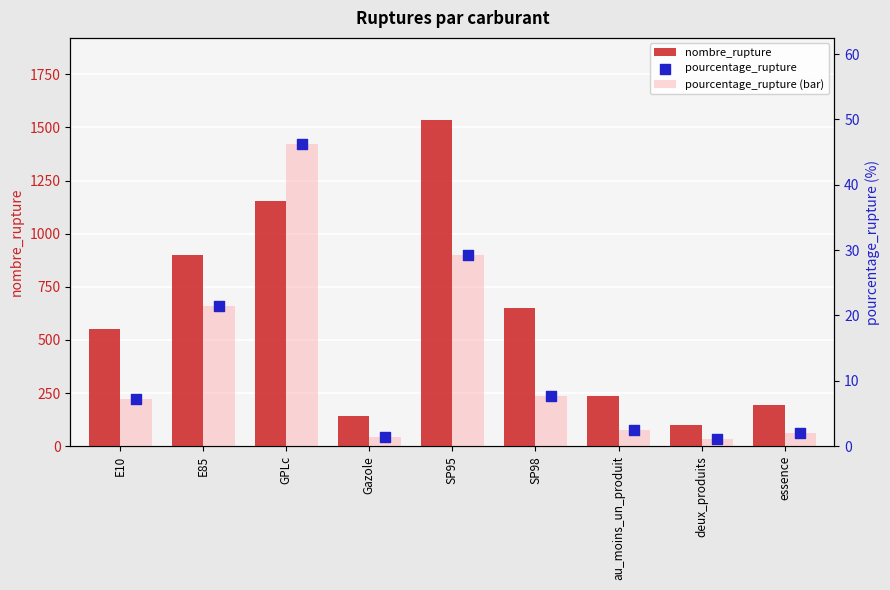

At how many categories does at least one series exceed 373?

5